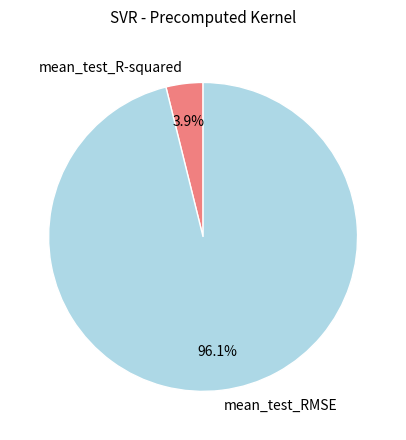

To the nearest percent, what is the combined percentage of mean_test_R-squared and mean_test_RMSE?

100%